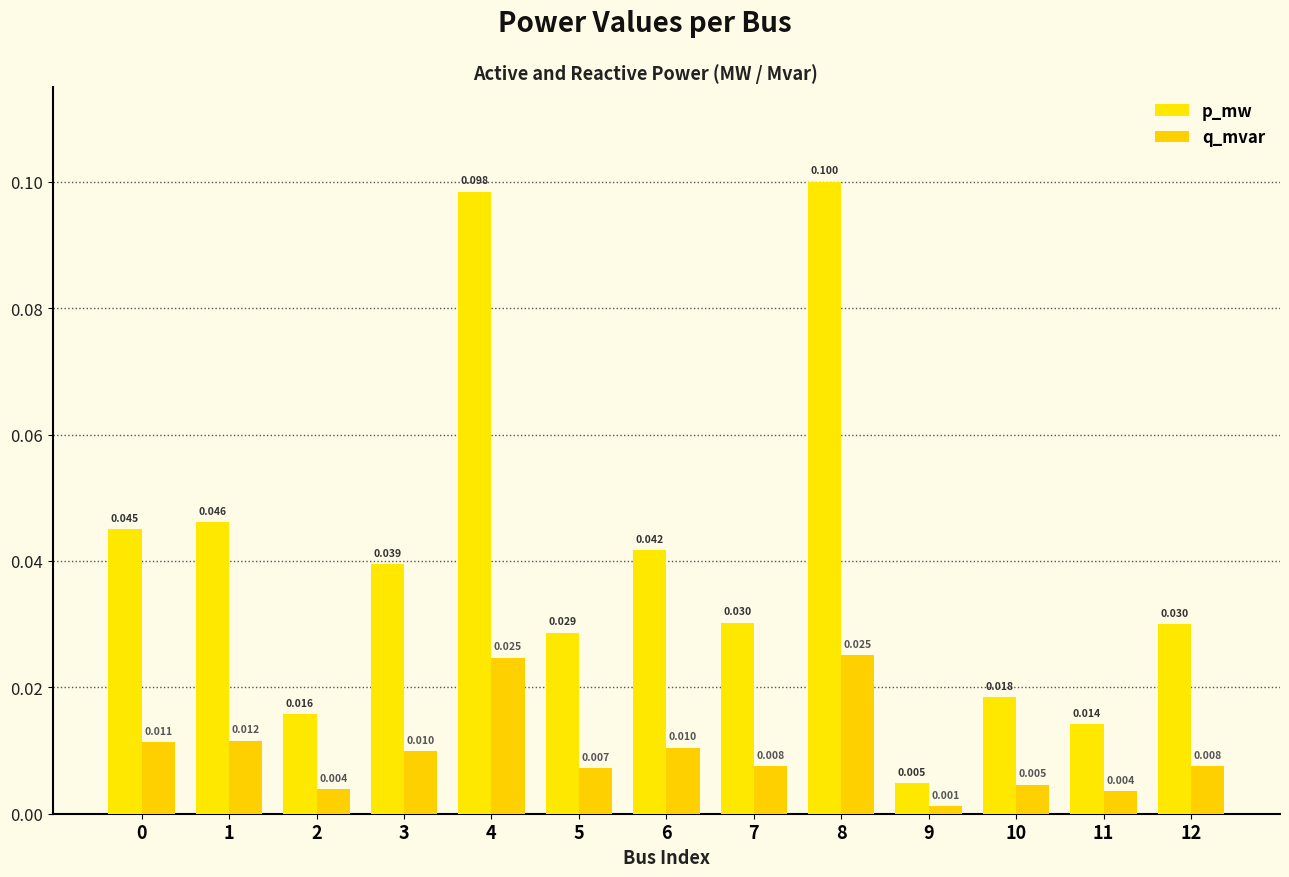

What is the maximum value shown in the chart?

0.1